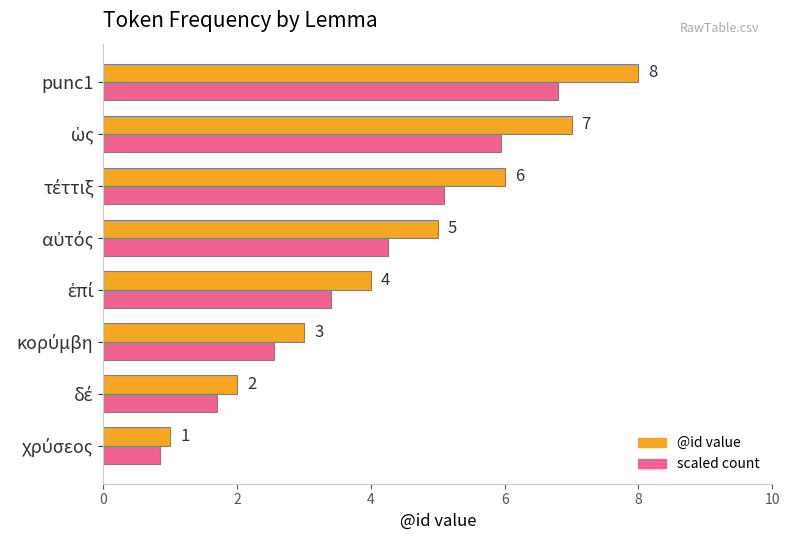

Which series has the largest range (max minus min)?

@id value